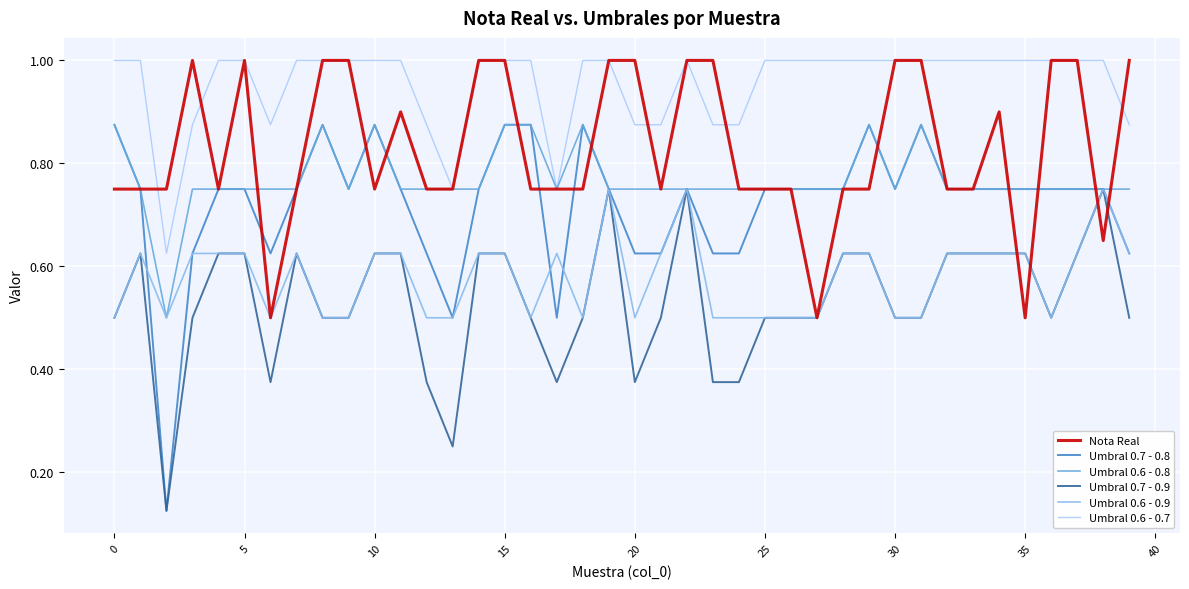

What is the maximum value shown in the chart?

1.0